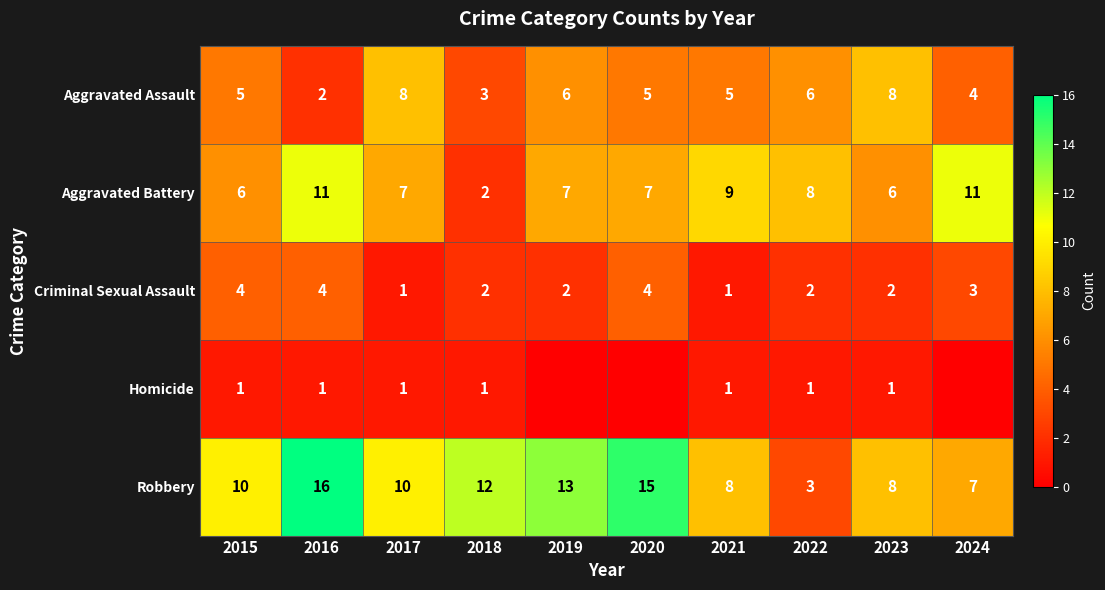

Is the value of Aggravated Assault at 2021 greater than the value of Criminal Sexual Assault at 2017?

Yes